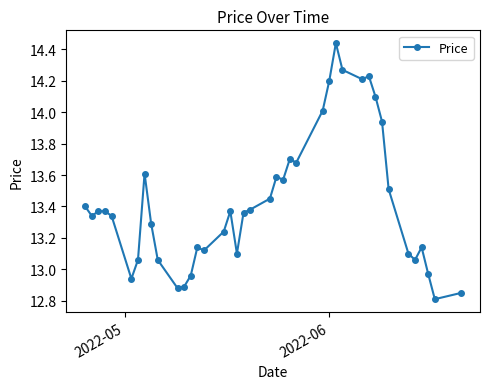

What is the difference between the maximum and minimum values?

1.6